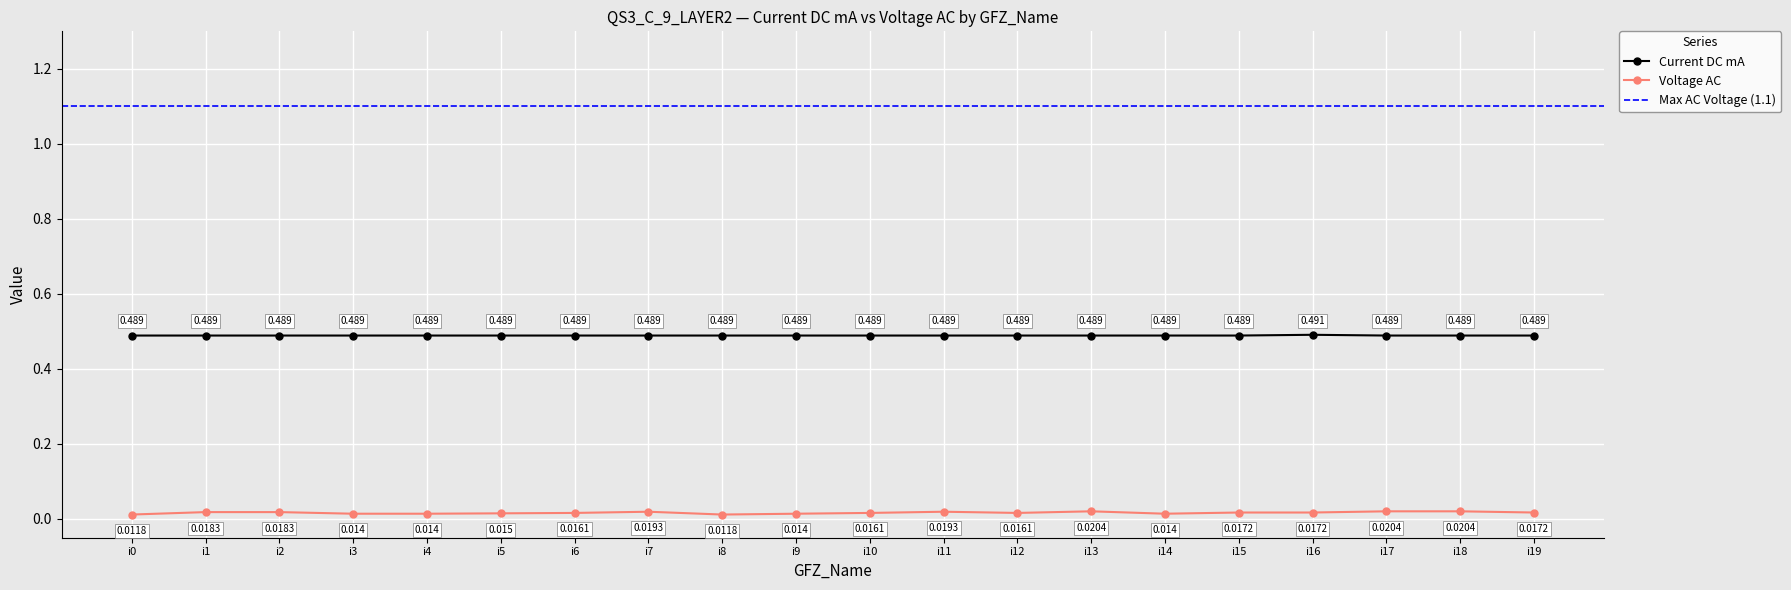

True or false: Voltage AC and Current DC mA intersect in this chart.

False